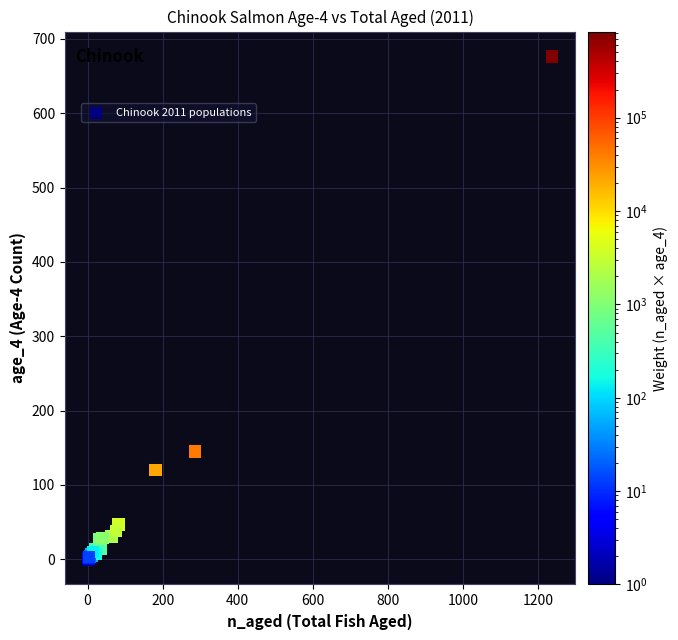

What Y value in the scatter plot is closest to 338?

145